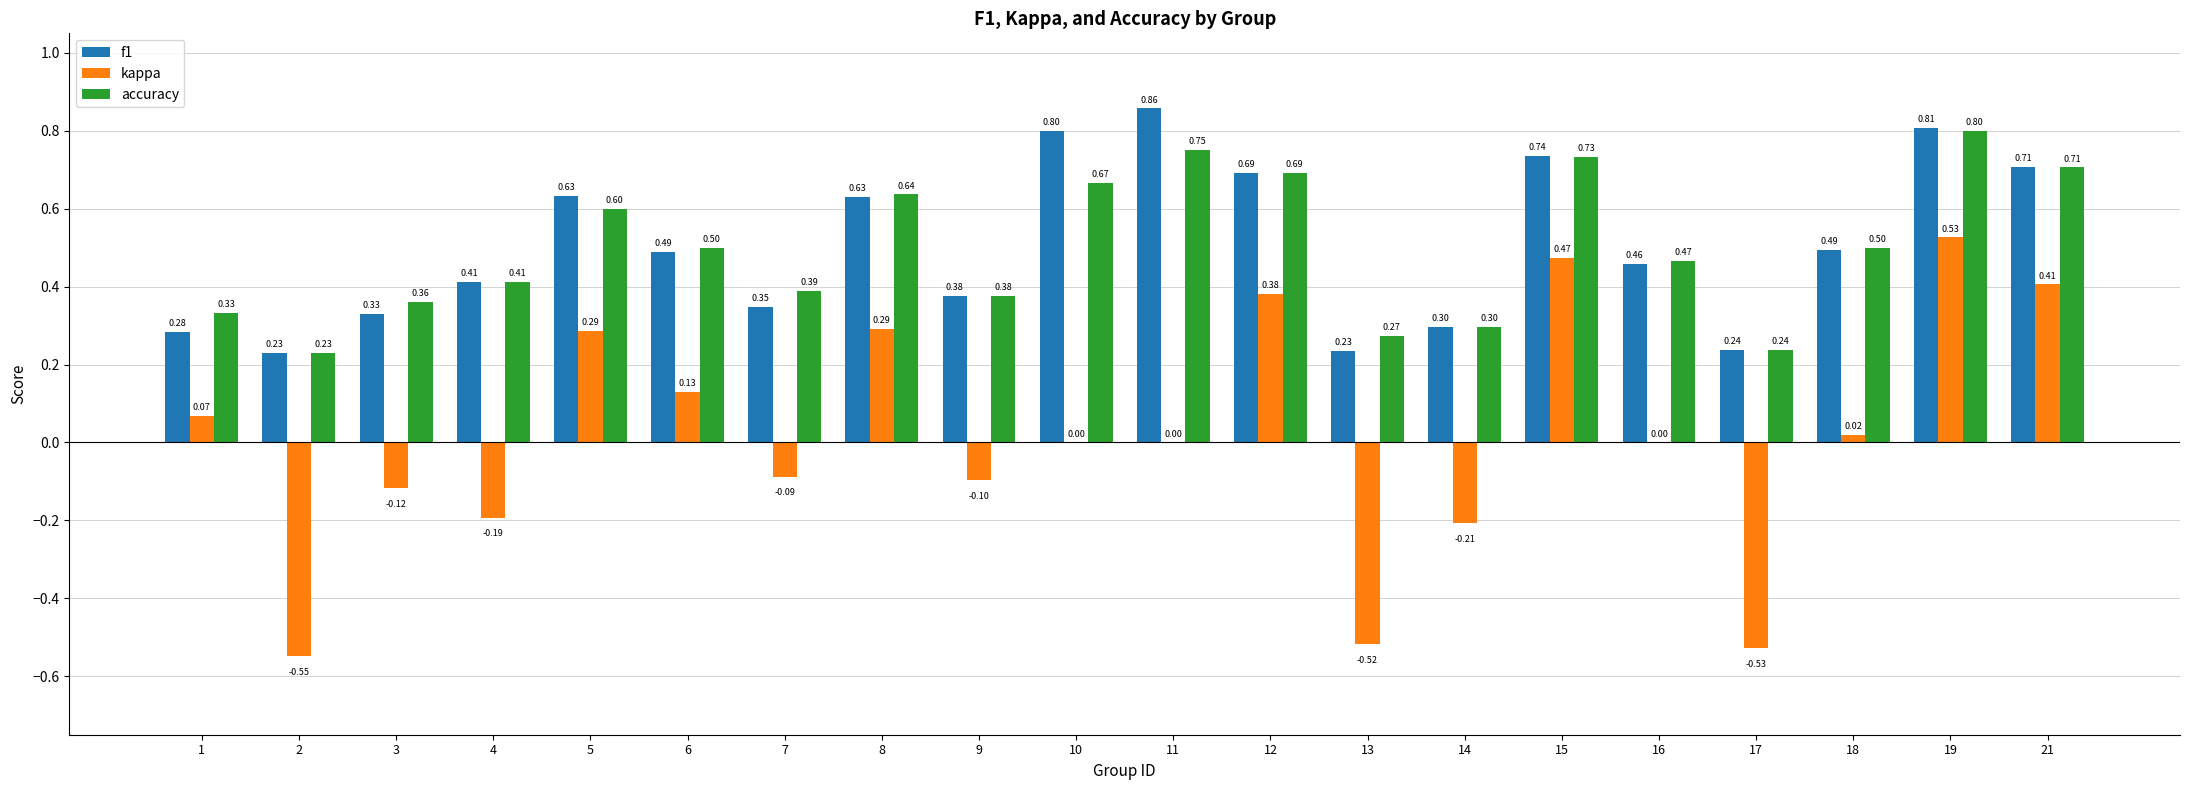

What is the sum of the f1 values at 6 and 18?

1.0